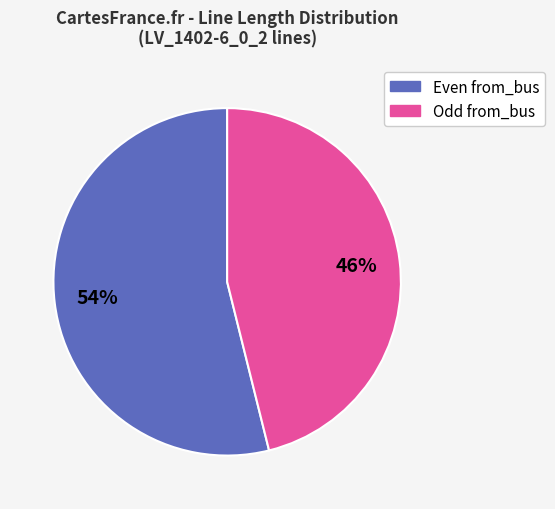

To the nearest percent, what is the average slice percentage?

50%